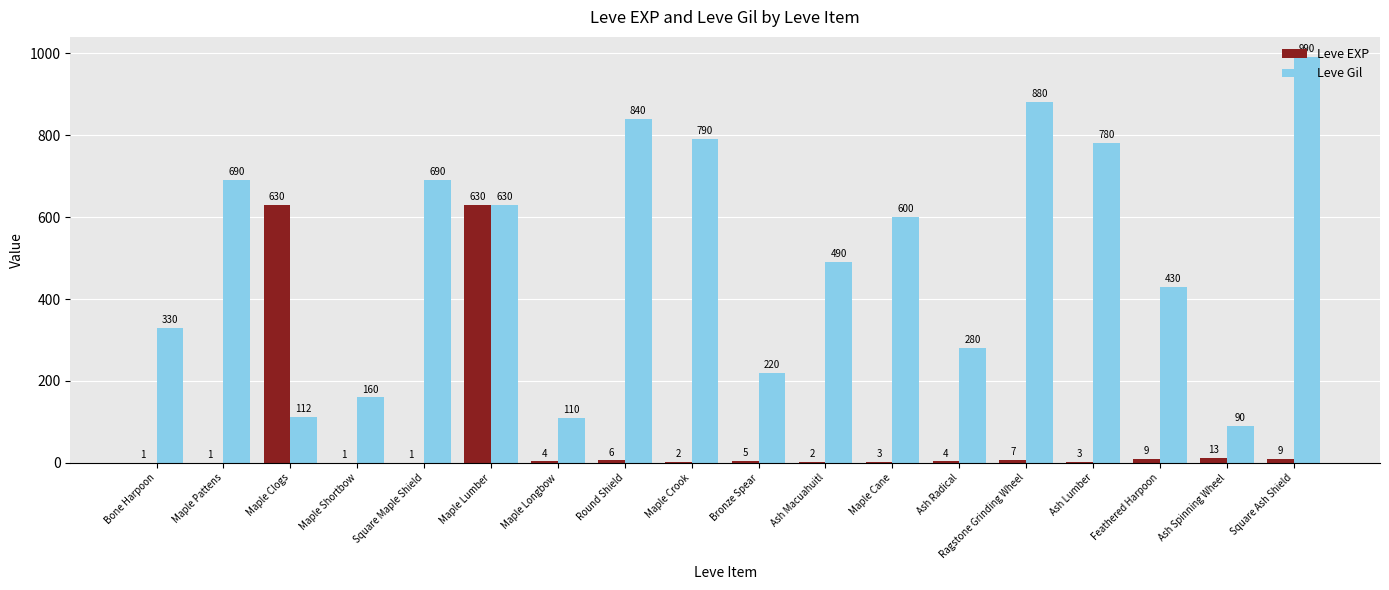

What is the sum of the Leve EXP values at Maple Lumber and Maple Crook?

632